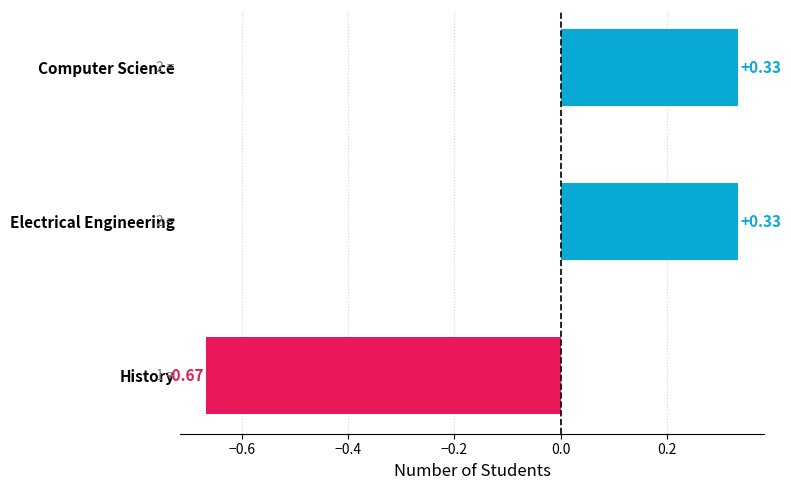

What is the change in value from Computer Science to History?

-1.0